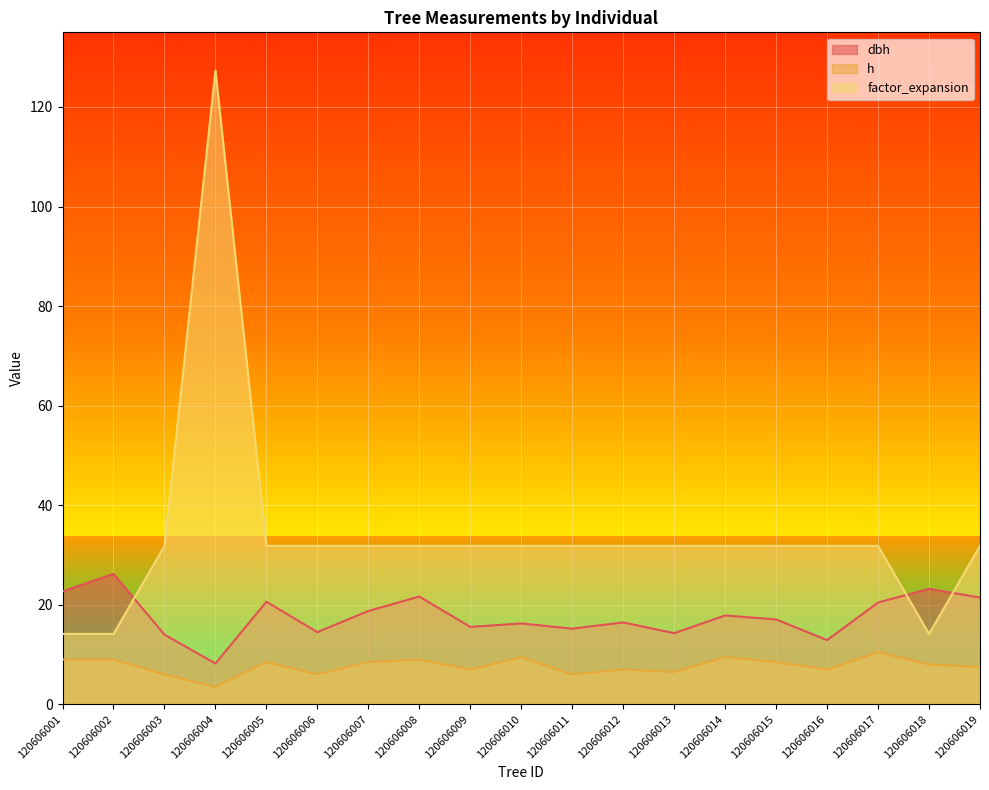

How many series are shown in this chart?

3